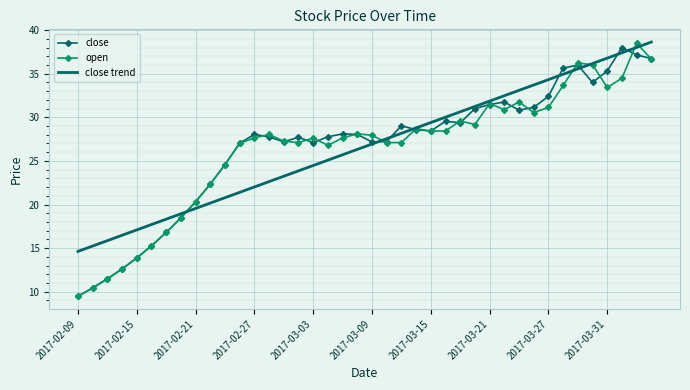

True or false: close trend and open intersect in this chart.

True